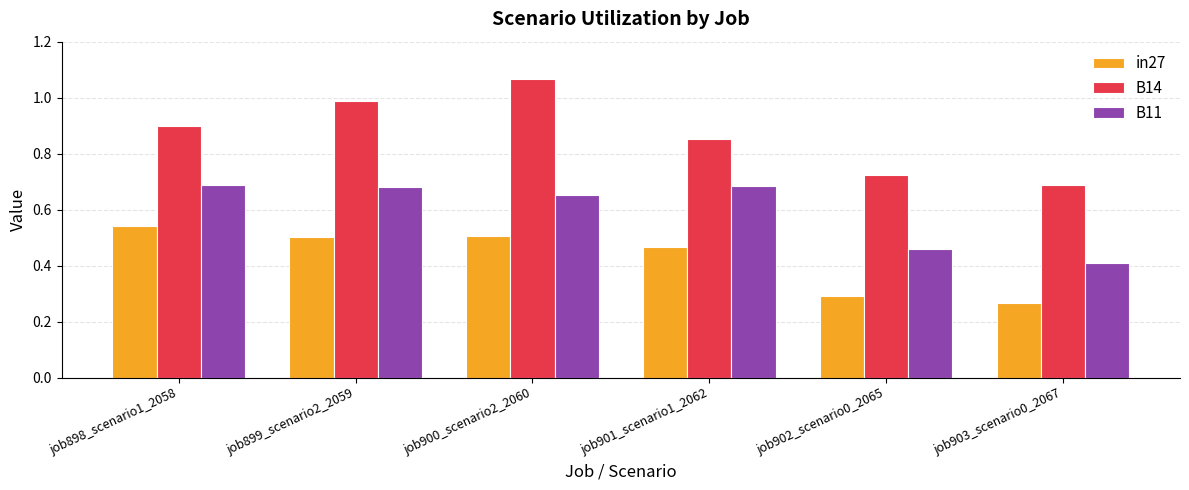

List the series in order of their peak value, lowest first.

in27, B11, B14